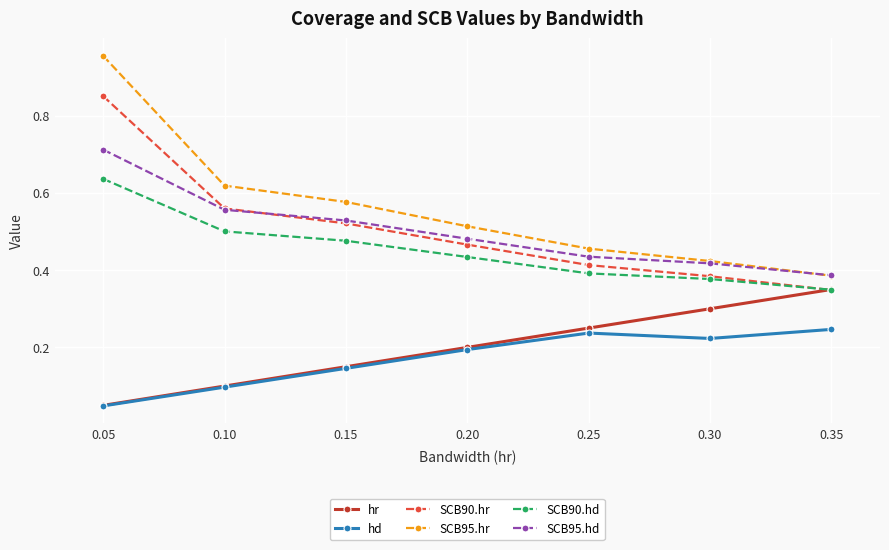

Which series has the widest spread of values?

SCB95.hr